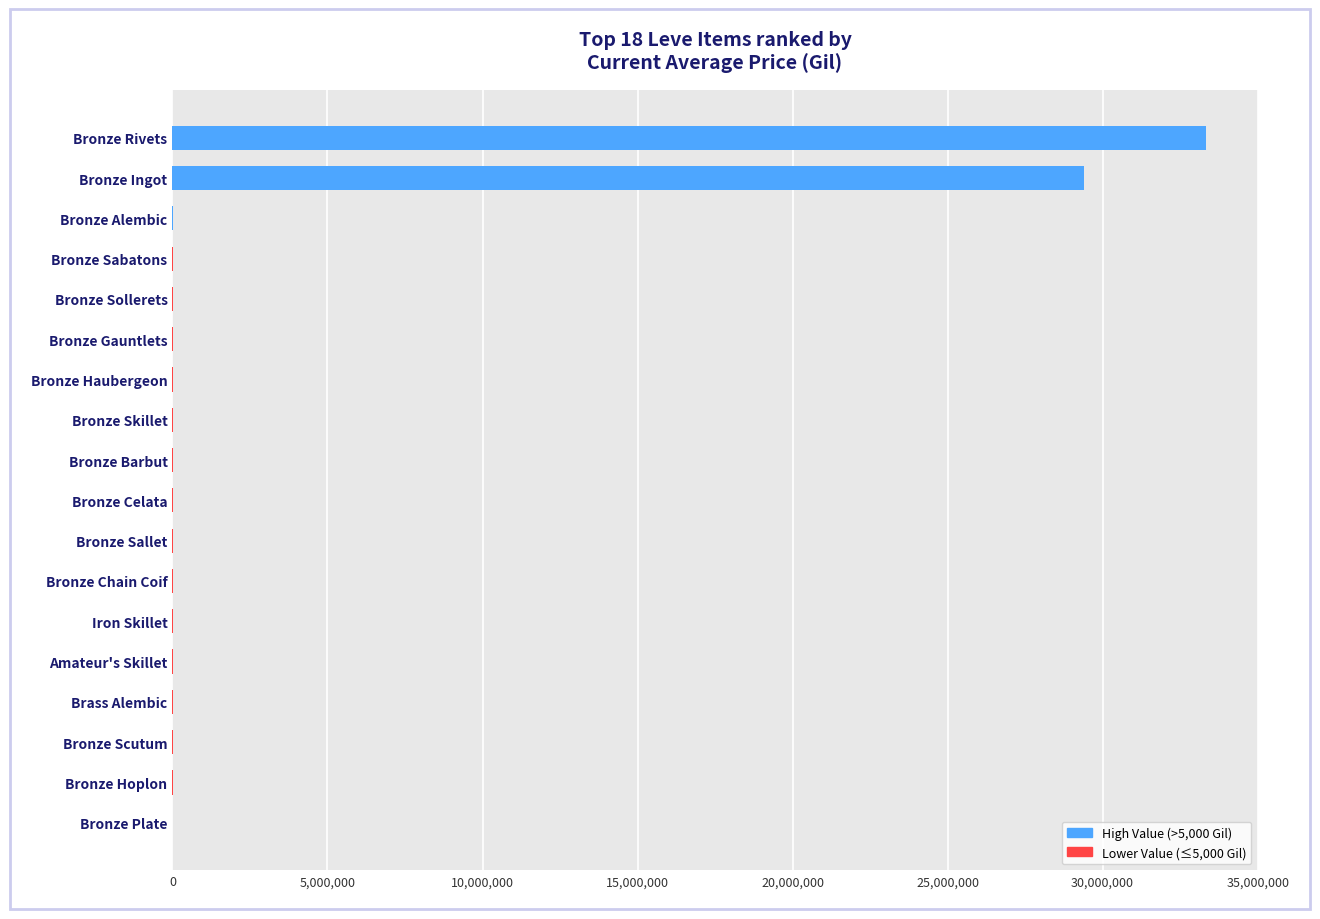

At which label is the value closest to 16666777?

Bronze Ingot